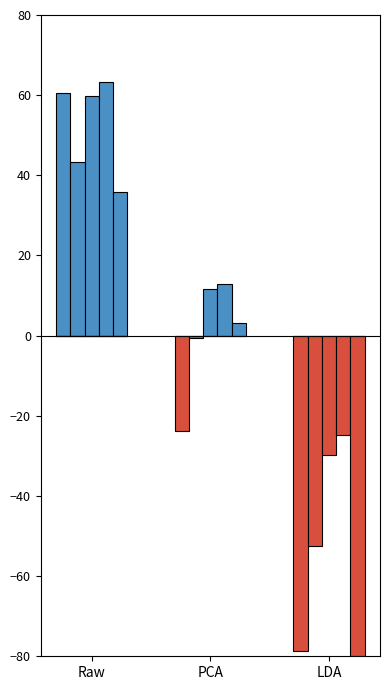

The chart shows a value of 60.4 at Raw. True or false?

True